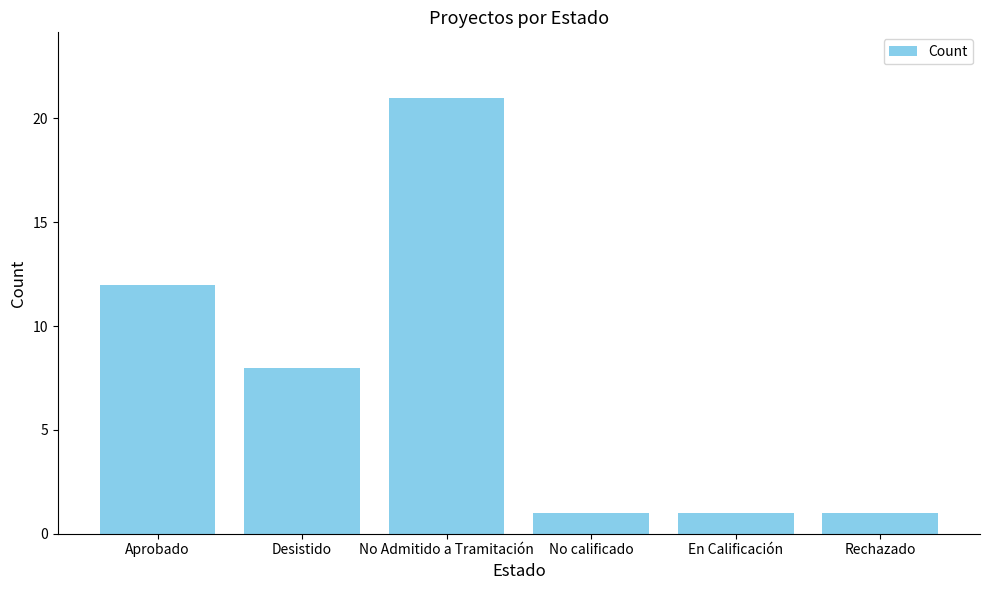

Approximately how many times larger is the value at No Admitido a Tramitación compared to Desistido?

2.6